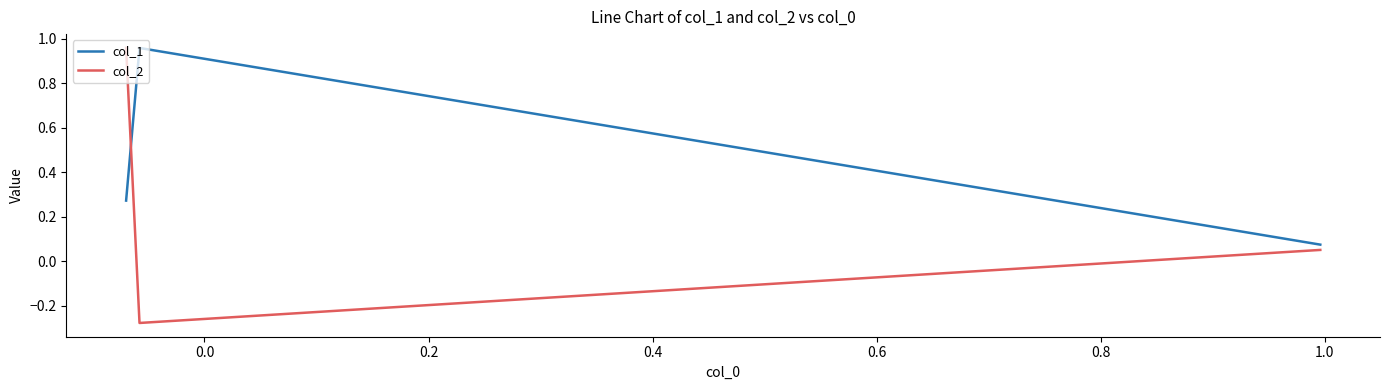

Is the value of col_2 at 0.0 greater than the value of col_1 at 0.2?

No